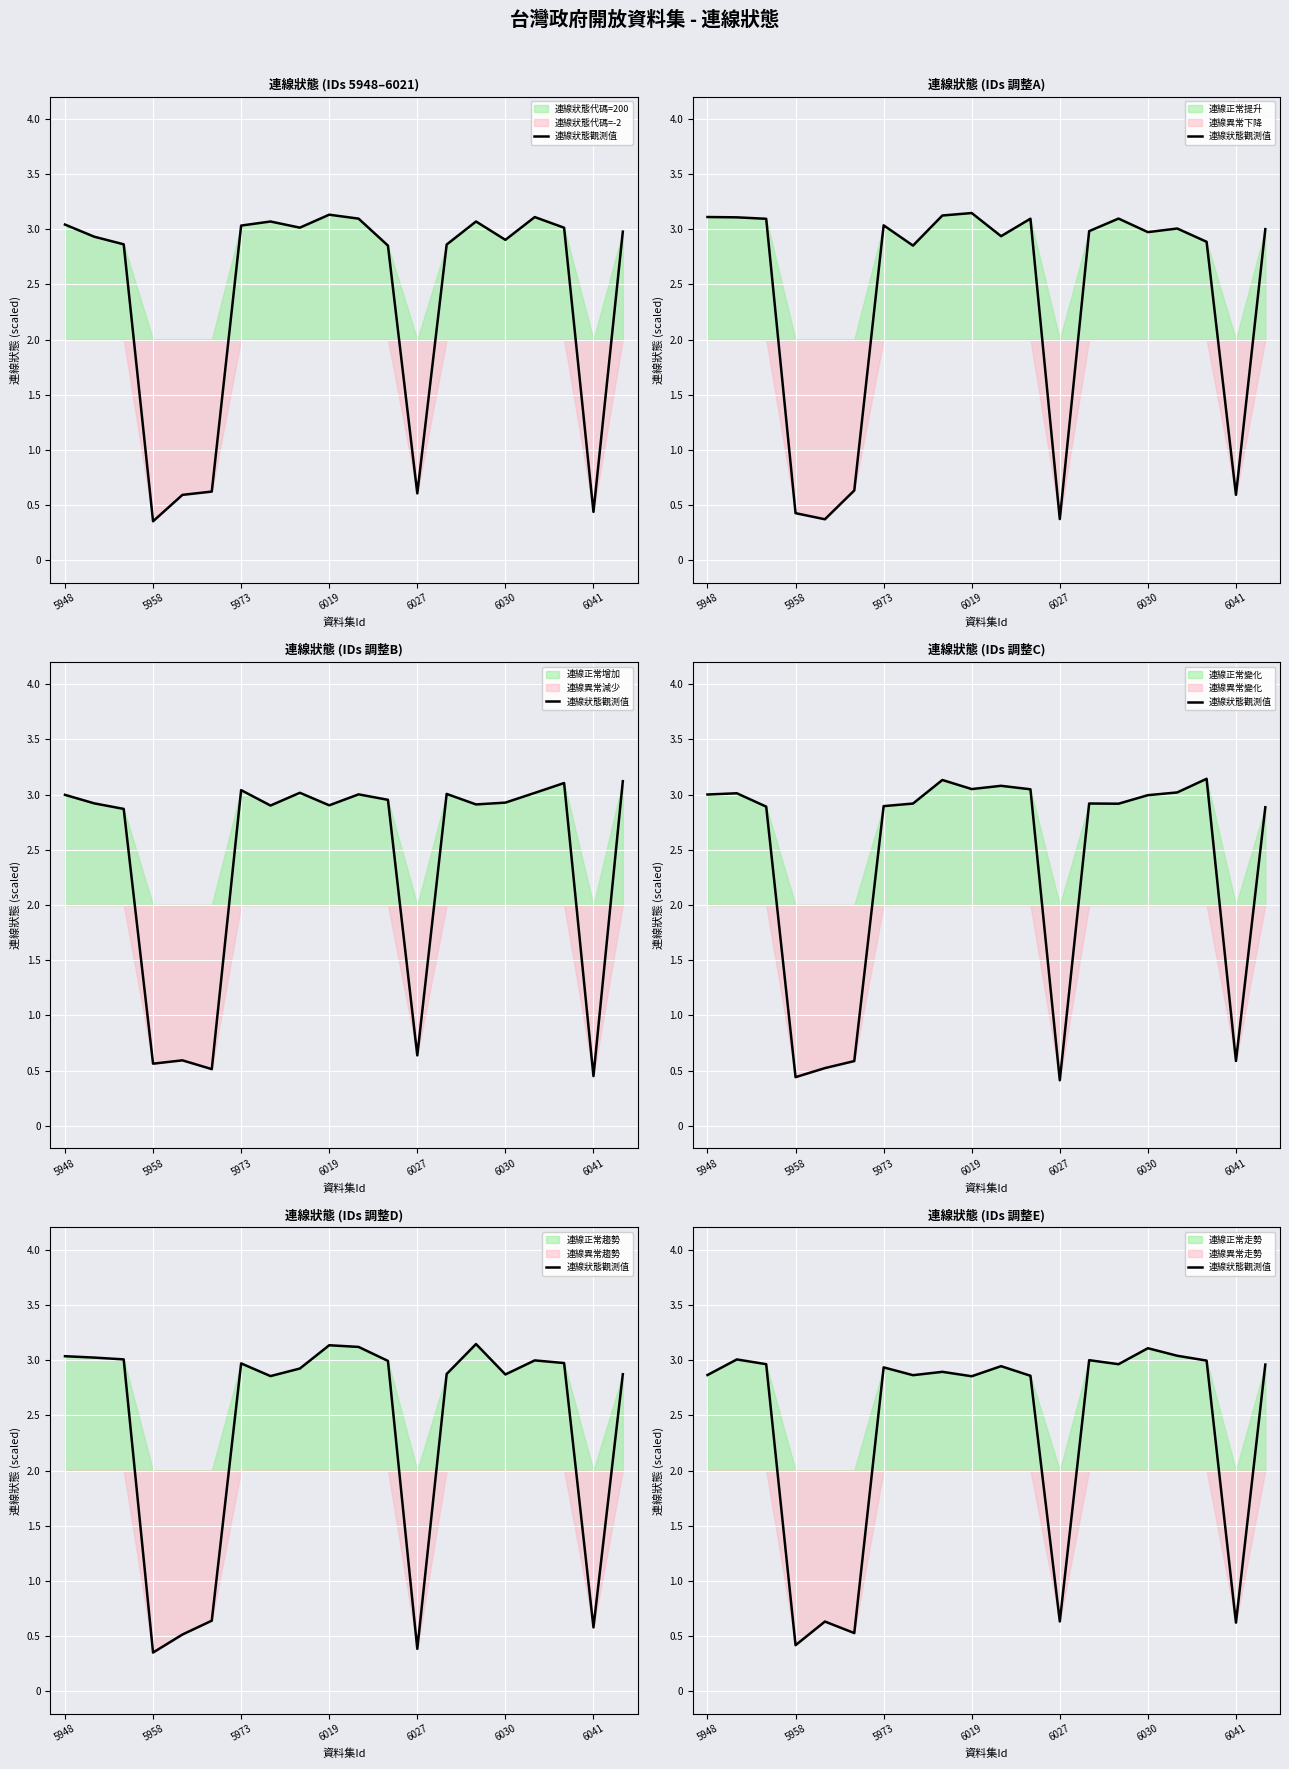

True or false: there are more than 2 points higher than both neighbors.

True